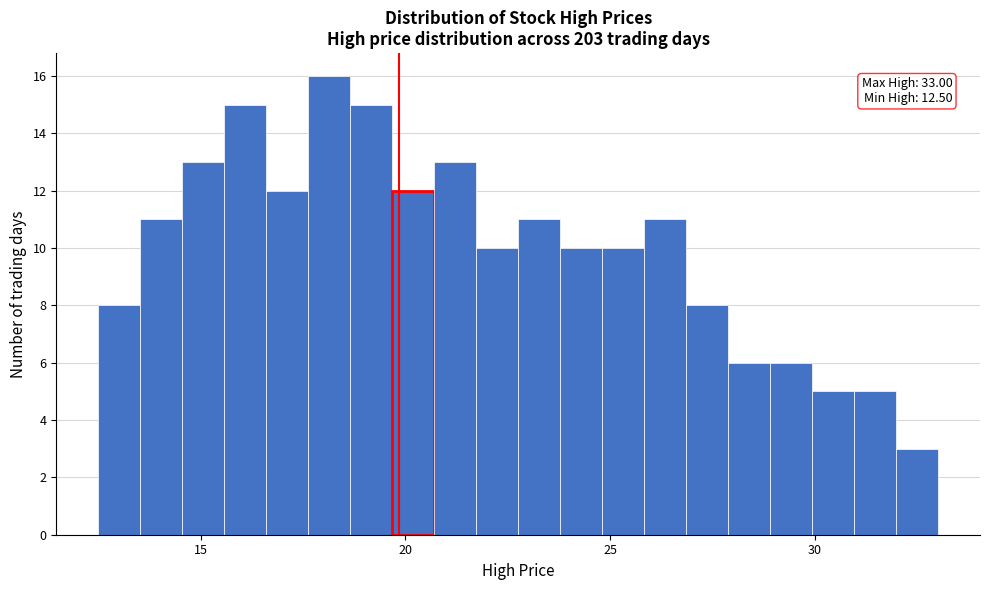

Read against the x-axis, roughly where is the centre of the tallest bar?

18.0